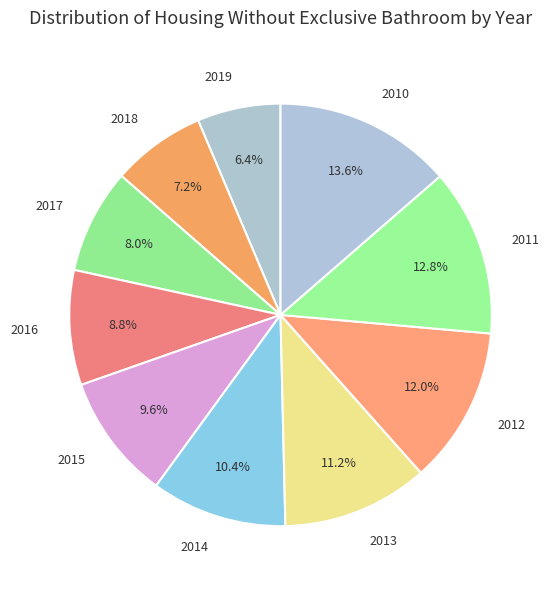

To the nearest percent, what is the difference between the 2012 and 2015 slice percentages?

2%